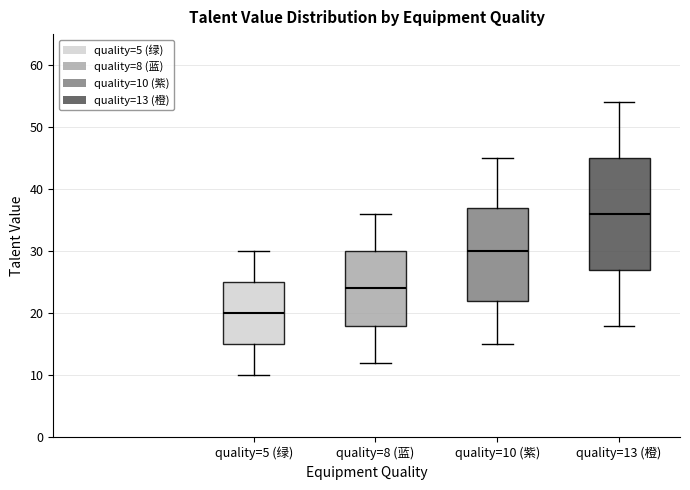

Which box is the tallest, from its lower edge to its upper edge?

quality=13 (橙)